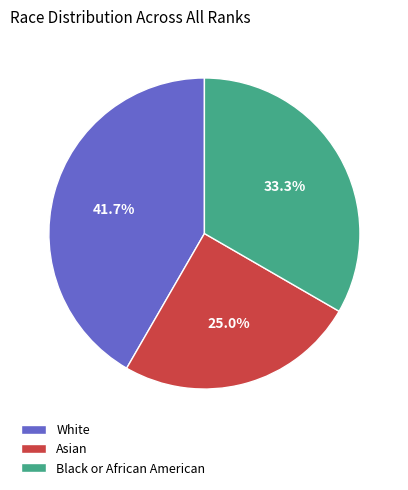

Count the number of slices in the pie.

3